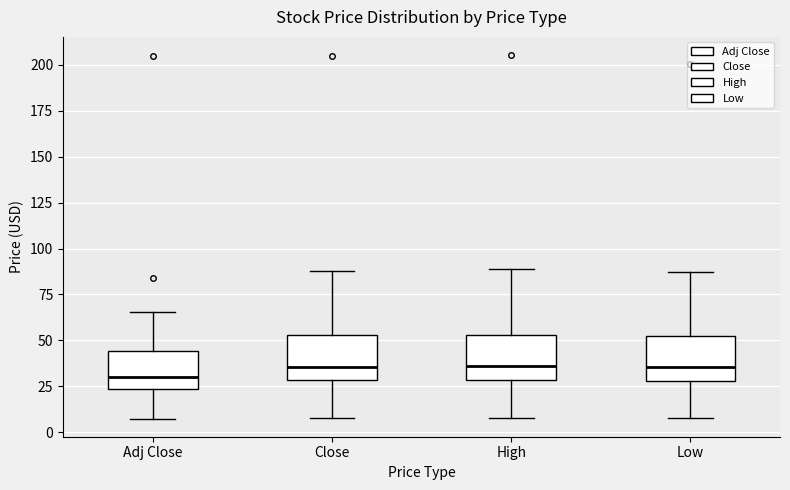

Reading left to right, read every box against the y-axis: the position of its median line, the range the box covers, and the ends of its whiskers. The values are not printed on the chart, so give them approximately, as read against the axis.

Adj Close: median 30, box 25 to 45, whiskers 5 to 65
Close: median 35, box 30 to 55, whiskers 10 to 90
High: median 35, box 30 to 55, whiskers 10 to 90
Low: median 35, box 30 to 50, whiskers 10 to 85